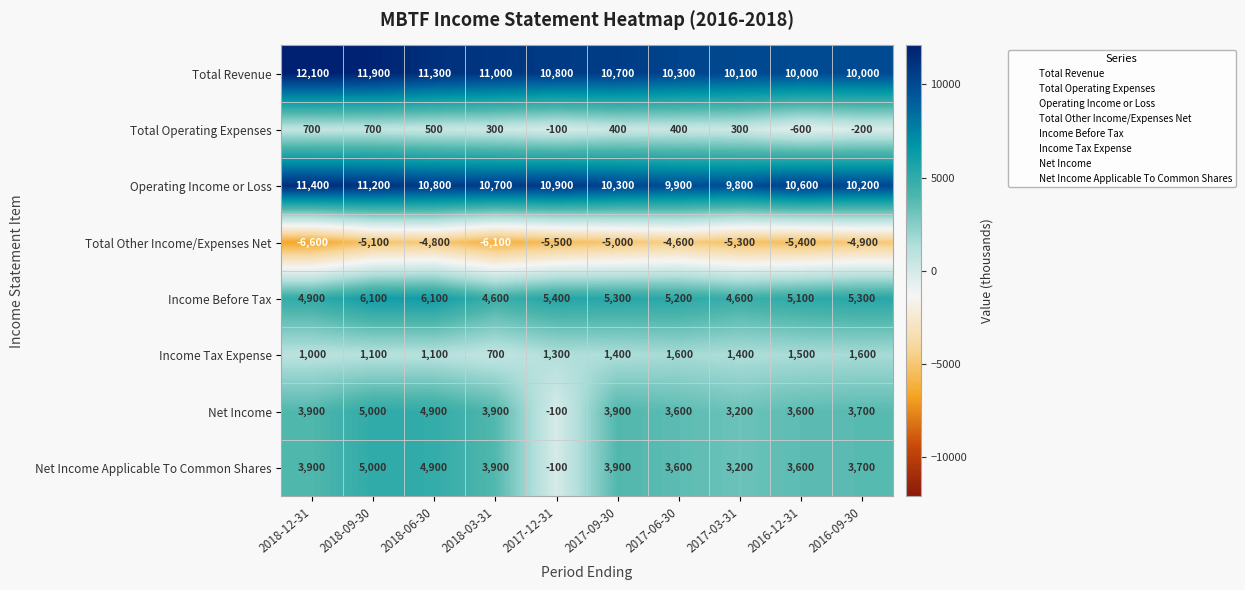

What is the minimum value shown in the chart?

-6600